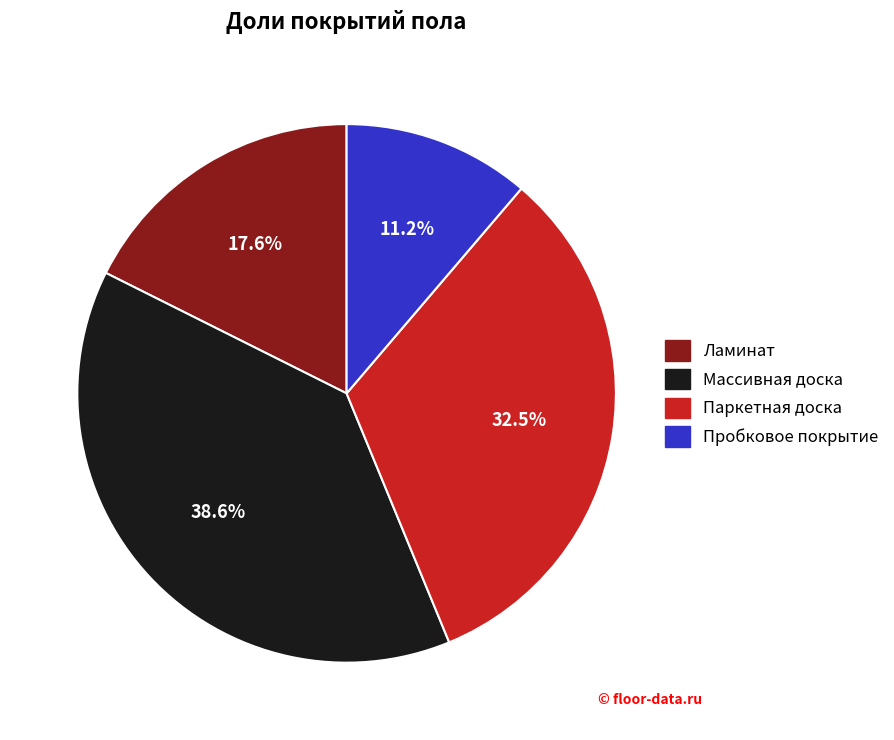

Which has a higher value, Паркетная доска or Массивная доска?

Массивная доска